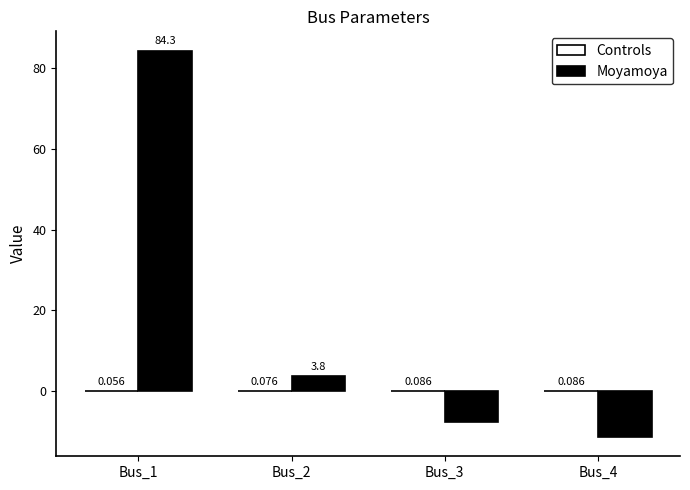

What value does the Moyamoya series have at Bus_4?

-11.3